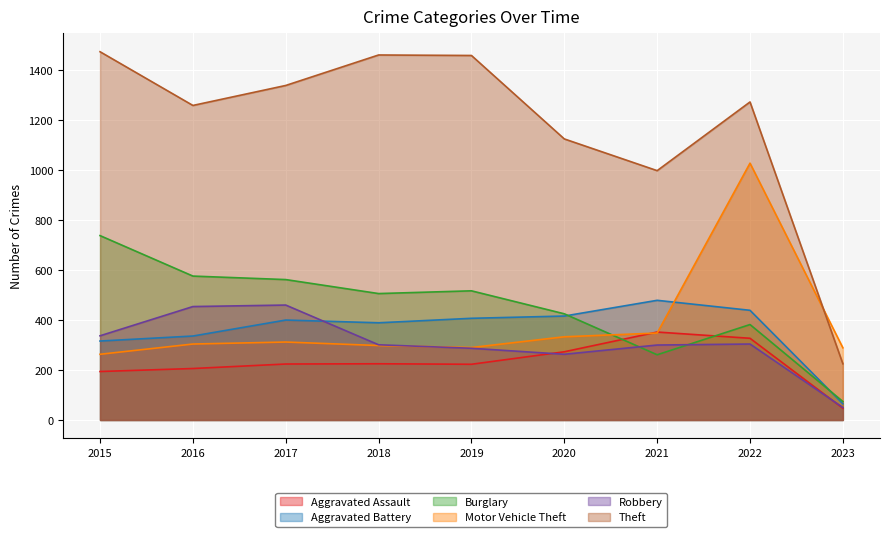

True or false: Aggravated Battery and Theft cross at least once.

False